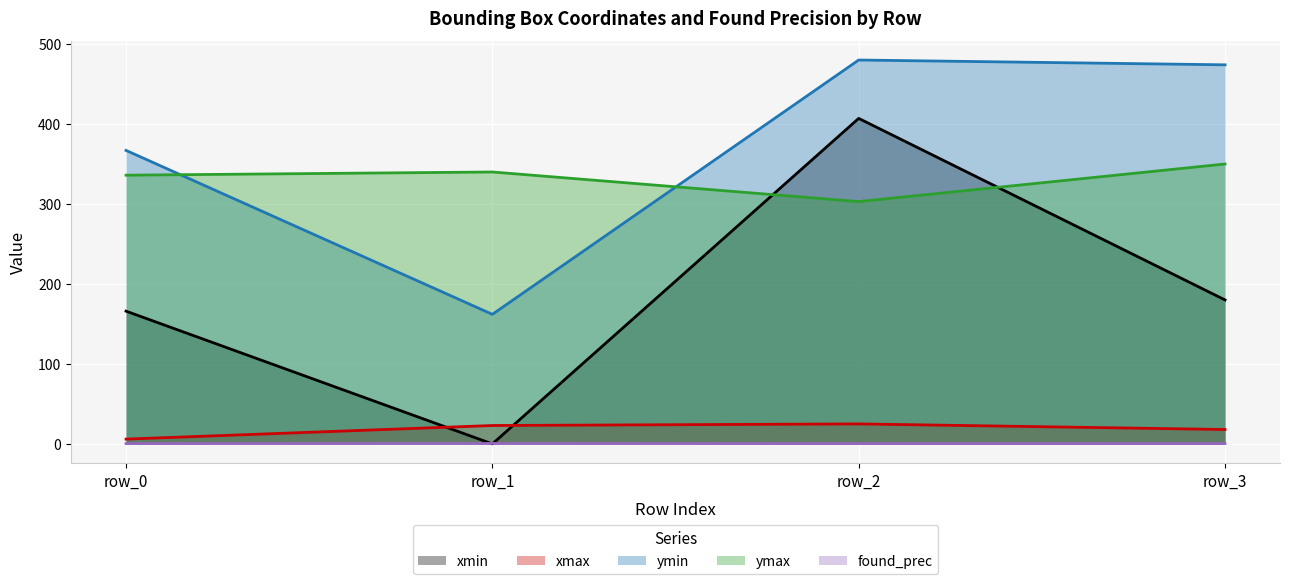

What value does the xmax series have at row_1?

23.0